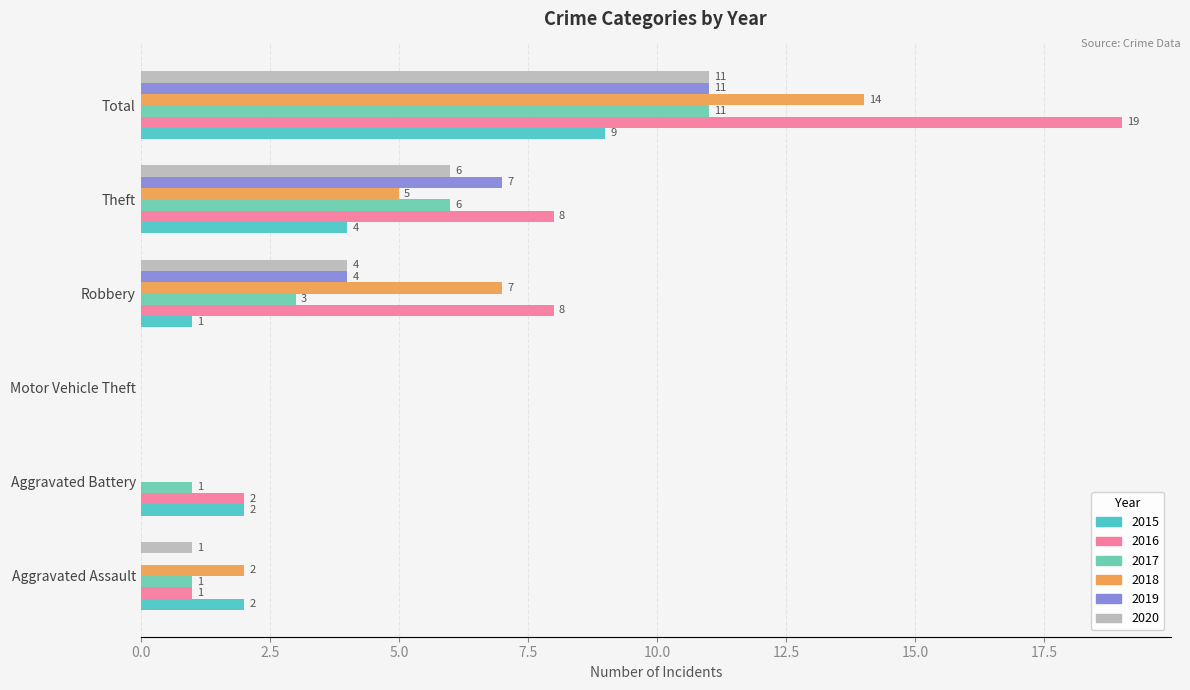

How many distinct data groups are displayed?

6